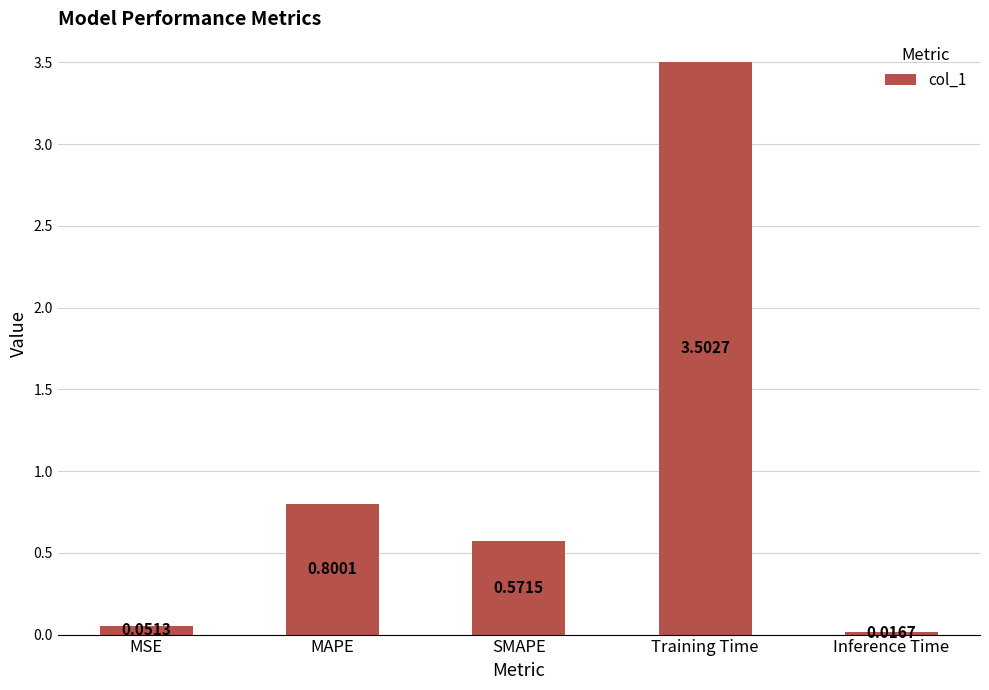

List the labels in order of value, largest first.

Training Time, MAPE, SMAPE, MSE, Inference Time